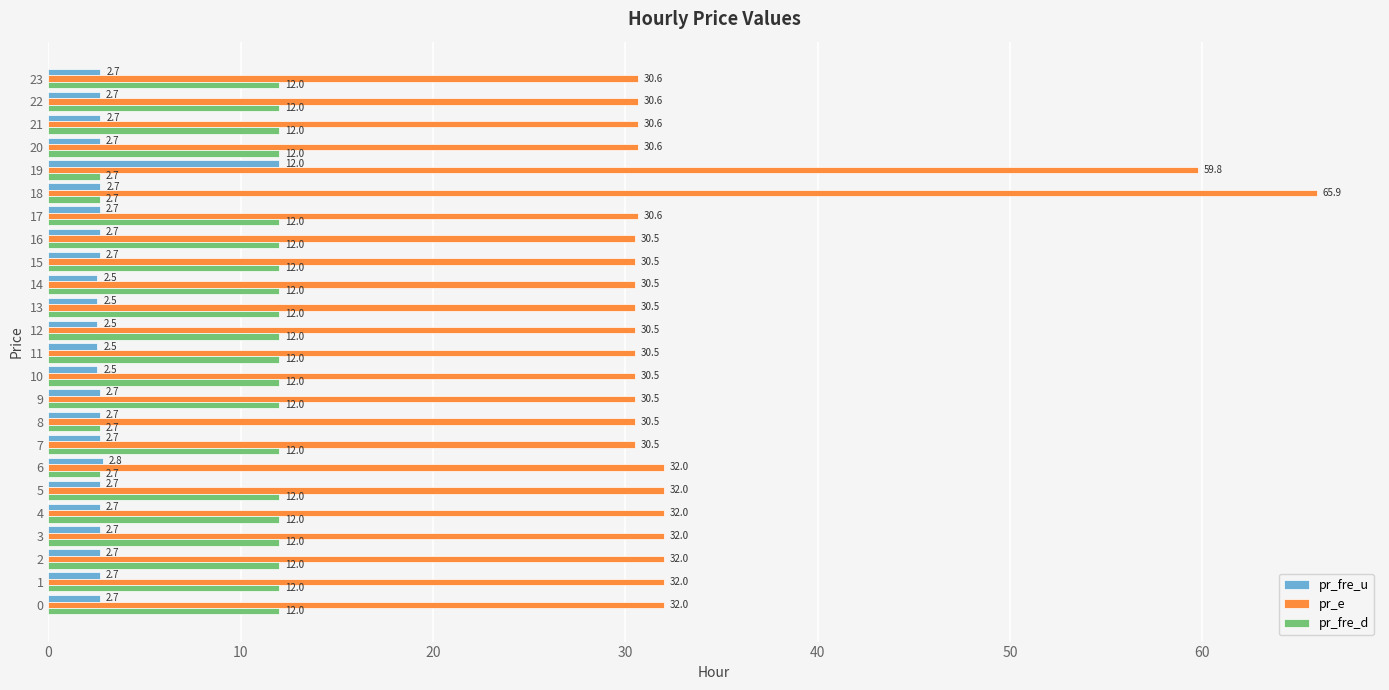

Is it true that pr_fre_d equals 16.2 at 0?

False